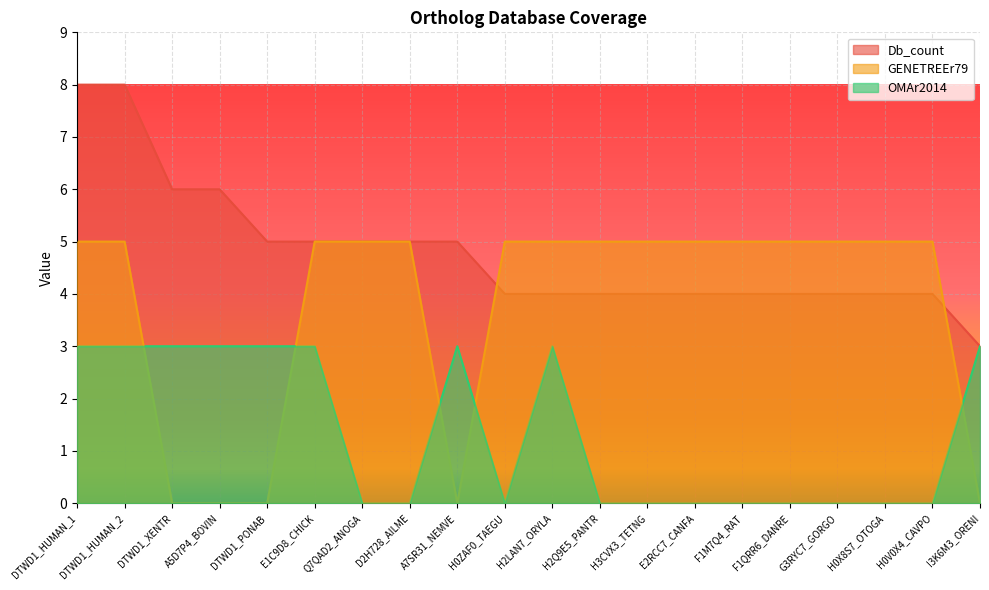

What position from the right is H0V0X4_CAVPO?

2